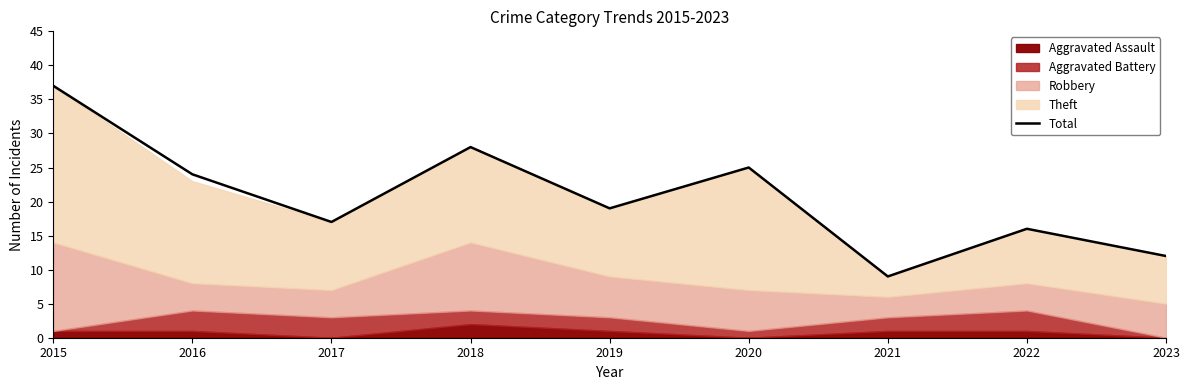

Which has a higher value, 2018 or 2022?

2018